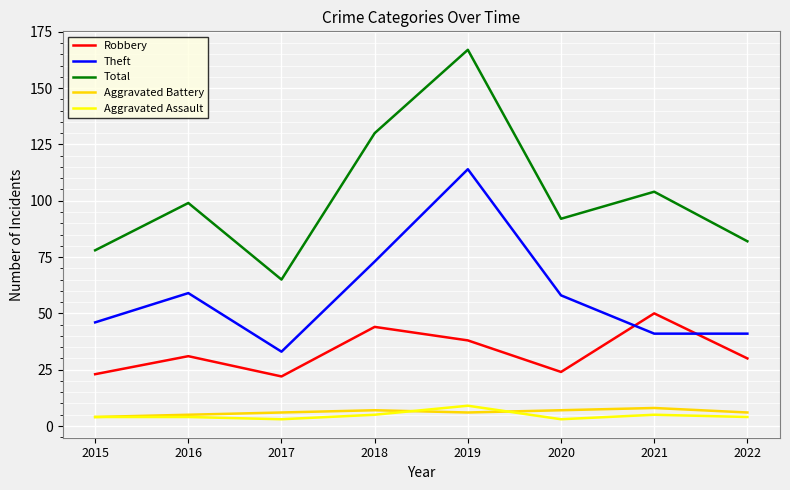

True or false: Robbery and Total cross at least once.

False